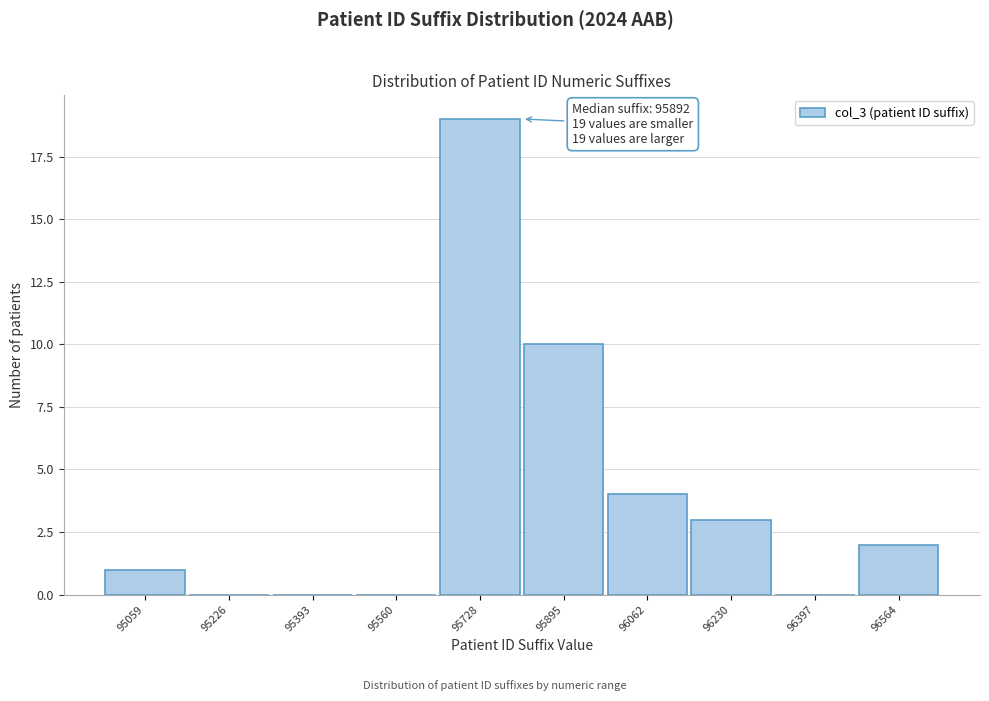

Reading right to left, list all the values displayed in this chart.

96564=2	96397=0	96230=3	96062=4	95895=10	95728=19	95560=0	95393=0	95226=0	95059=1